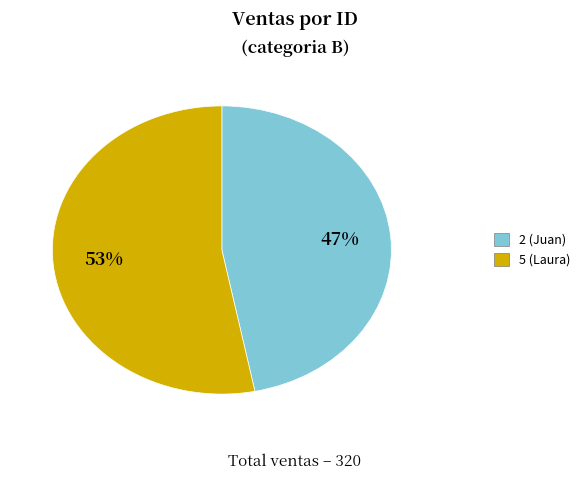

Which slice is the smallest?

2